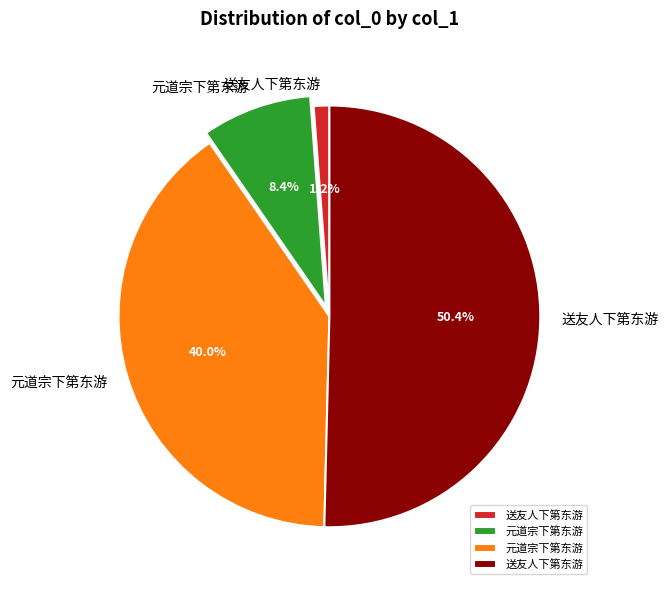

Is there a majority slice in this chart?

Yes